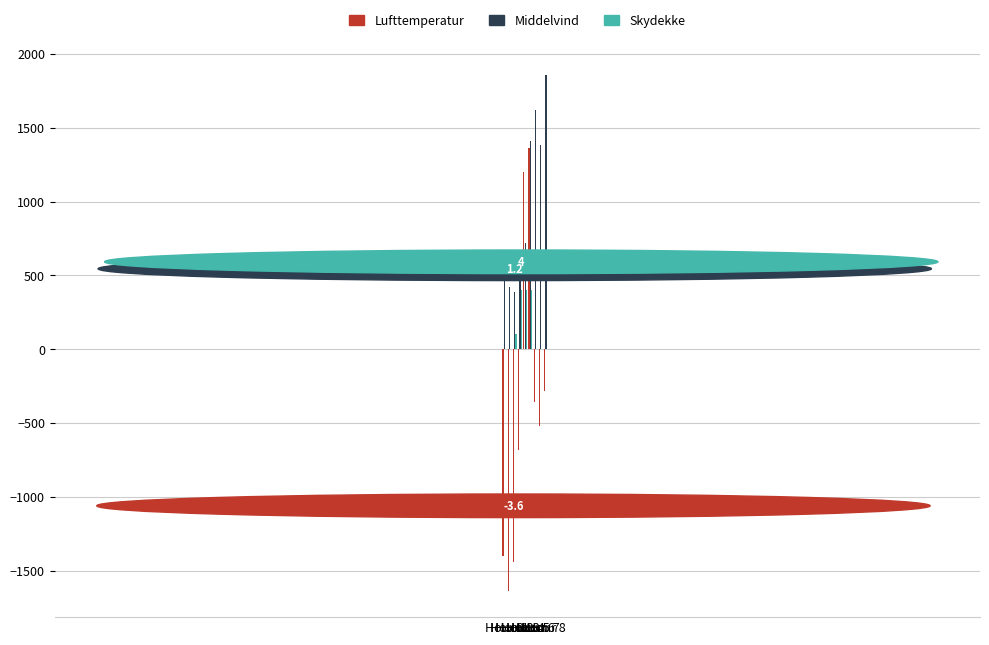

What value does the Lufttemperatur series have at Hour 2?

-1440.0